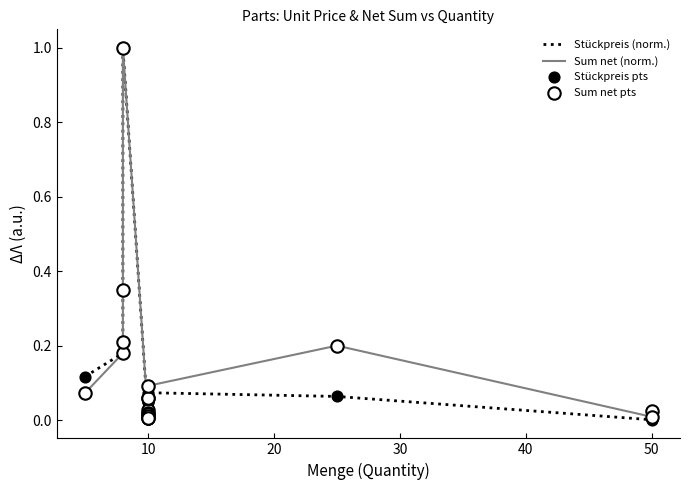

What are all the series names shown in the legend?

Stückpreis (norm.), Sum net (norm.), Stückpreis pts, Sum net pts